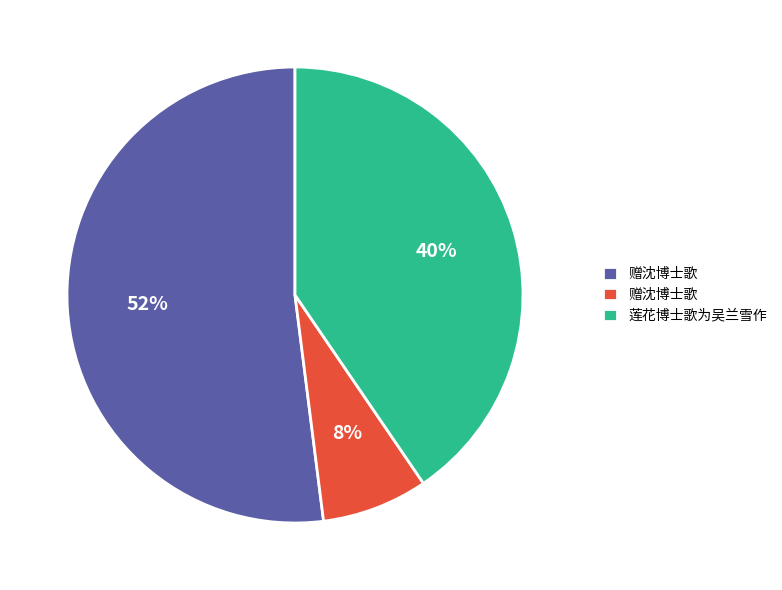

Does any single category account for the majority?

Yes